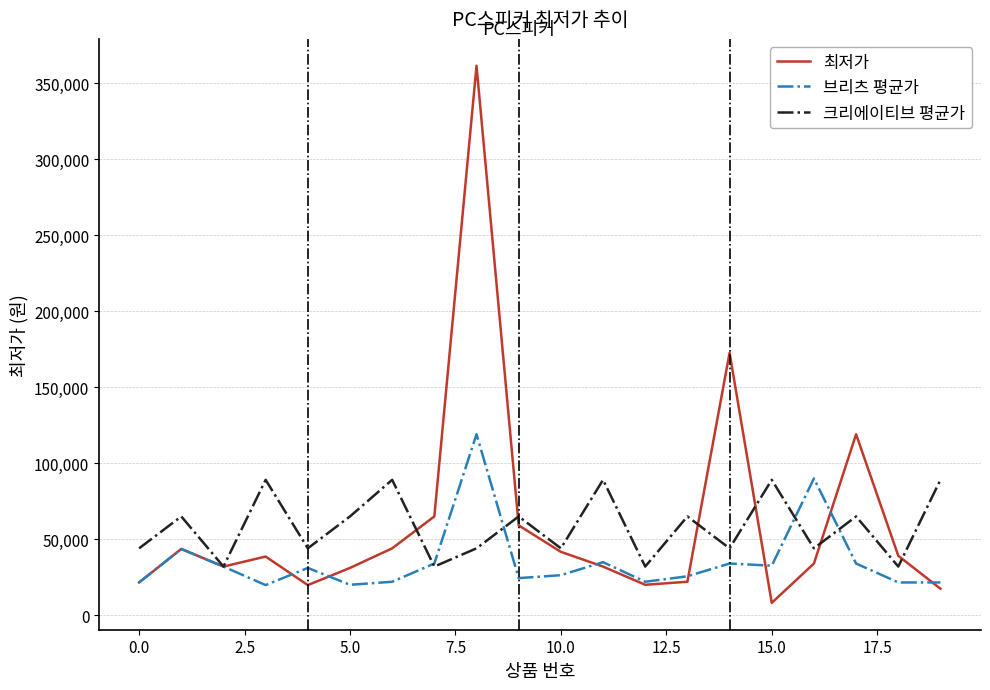

What is the maximum value for 브리츠 평균가?

119000